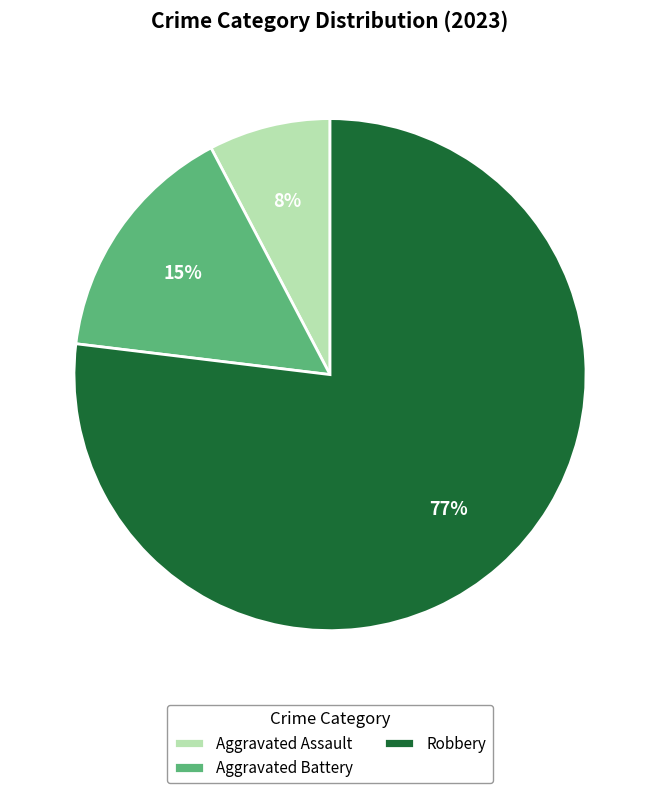

Is there a majority slice in this chart?

Yes